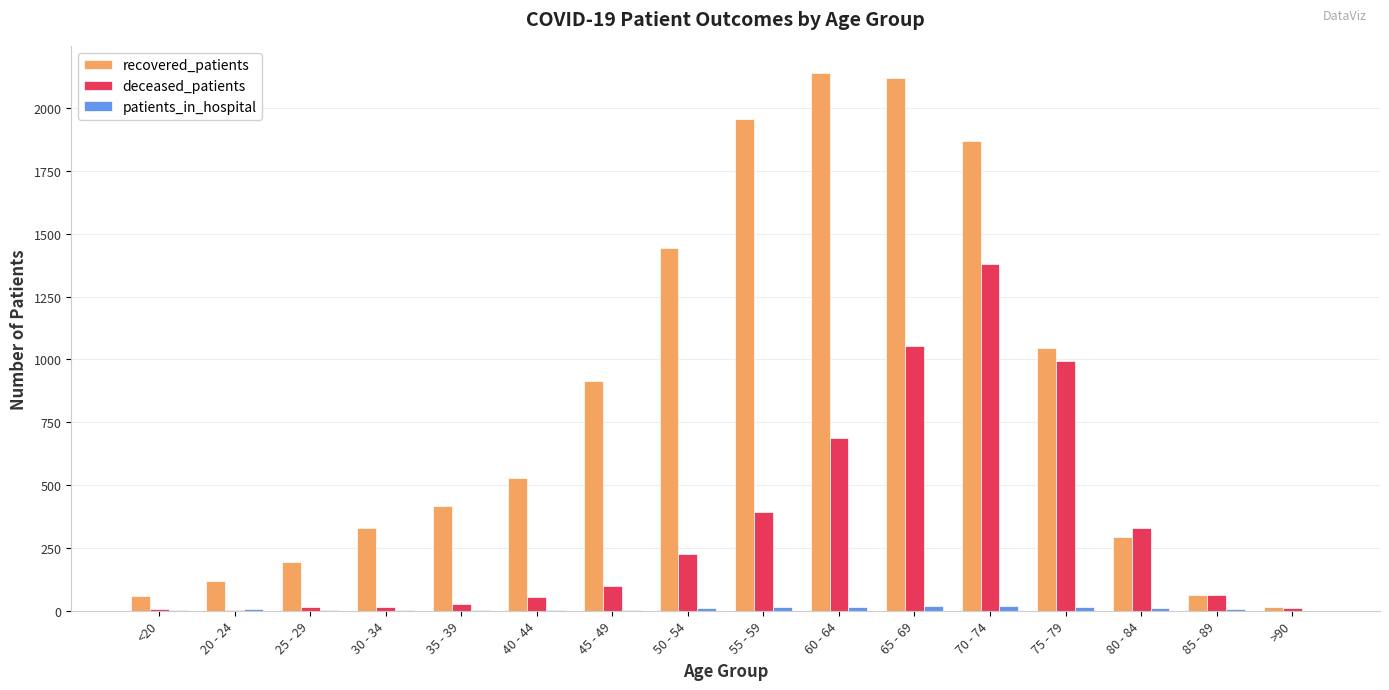

Between 45 - 49 and 70 - 74, which series saw the biggest shift?

deceased_patients